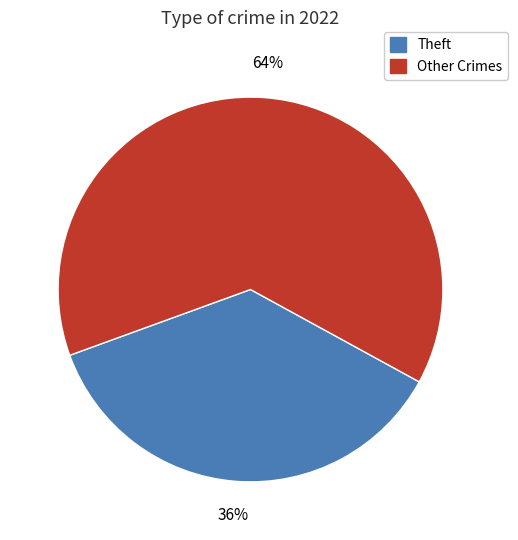

To the nearest percent, what is the average slice percentage?

50%